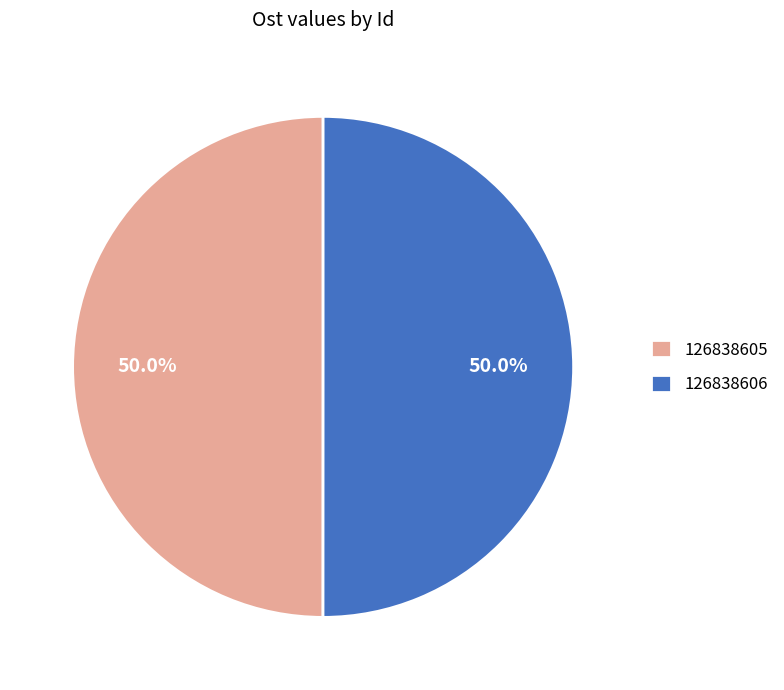

Count the number of slices in the pie.

2